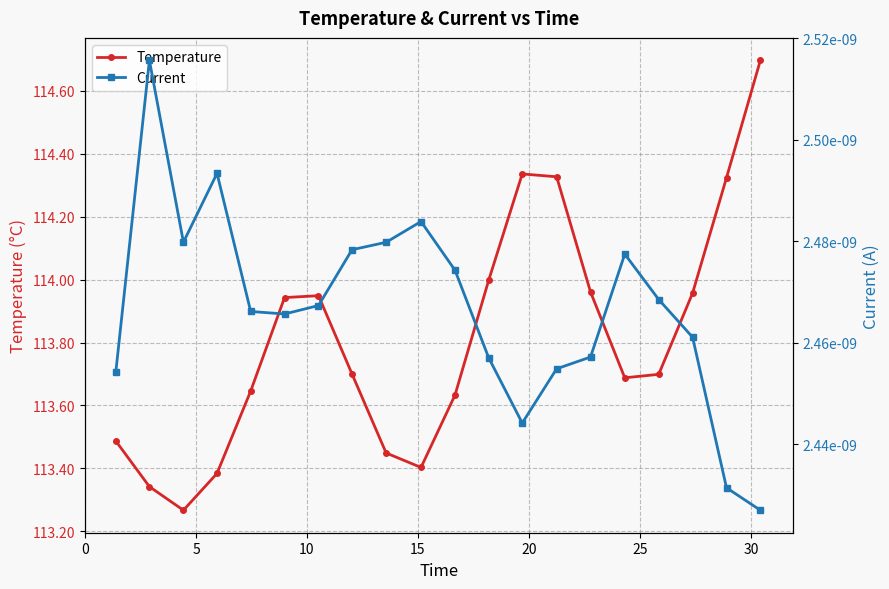

In Current, how many points are higher than both neighbors (excluding endpoints)?

4